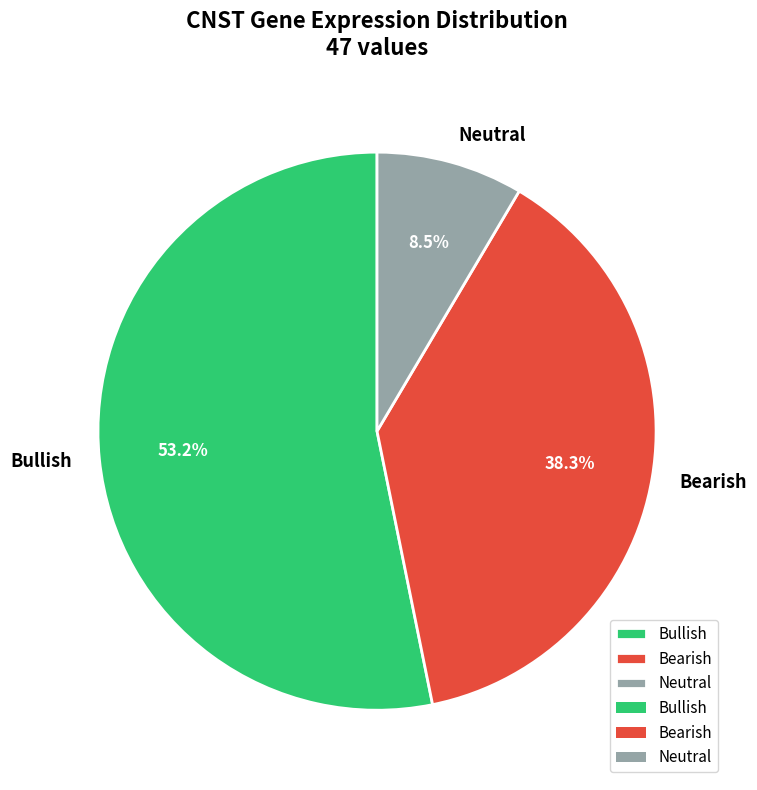

What portion of the pie excludes Neutral?

91.5%